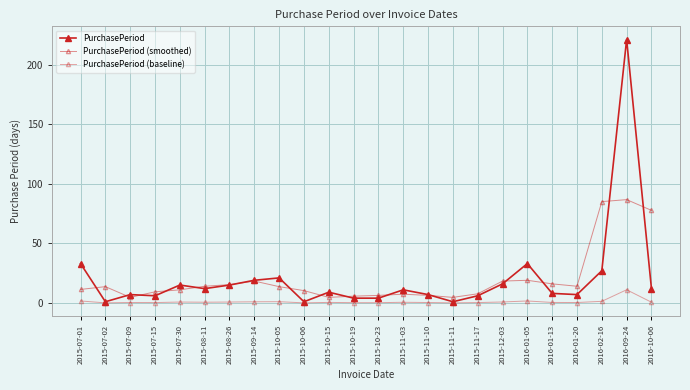

Is this an area chart (filled region under the line)?

No